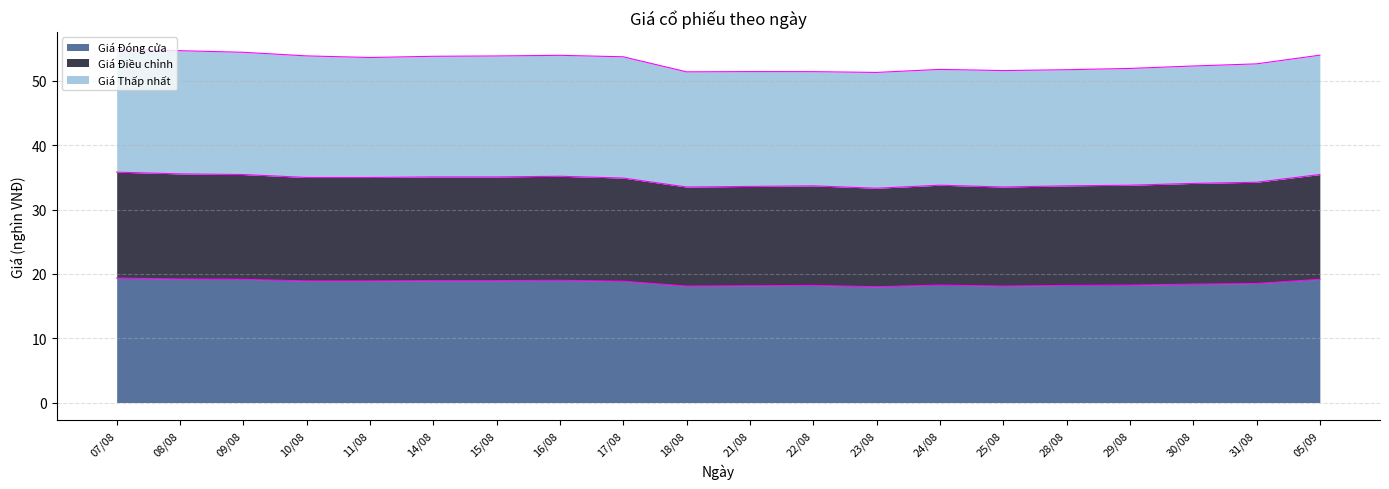

At which category does Giá Điều chỉnh reach its first local peak?

16/08